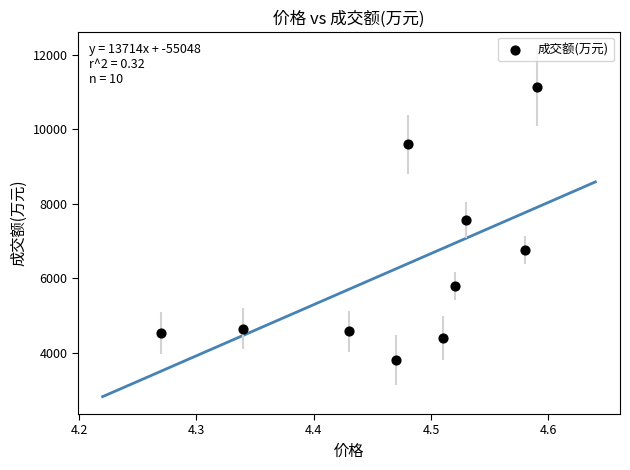

What is the range of Y values (max minus min)?

7309